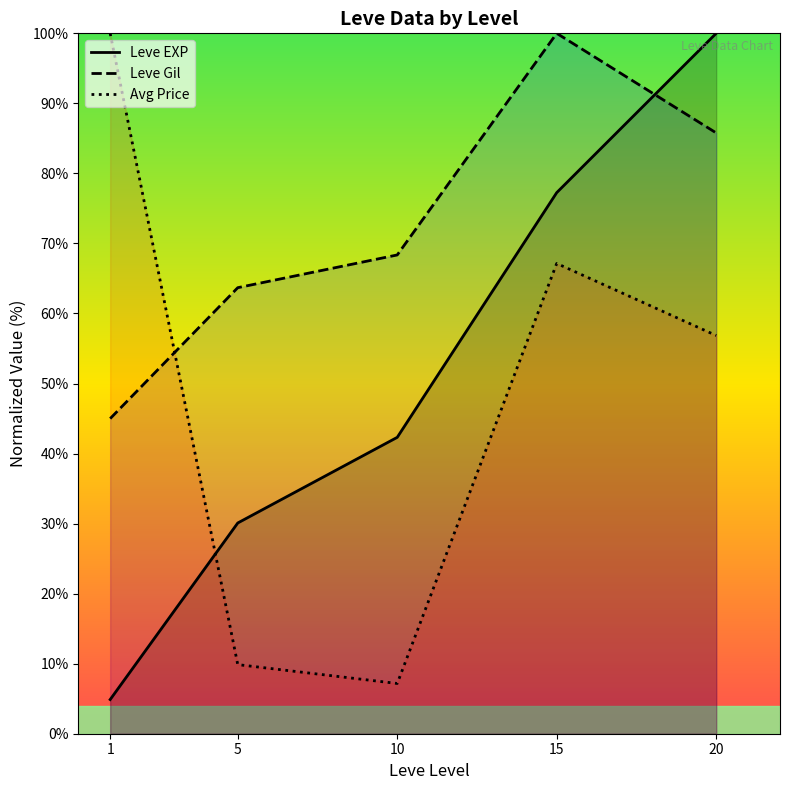

What is the smallest value displayed?

4.9